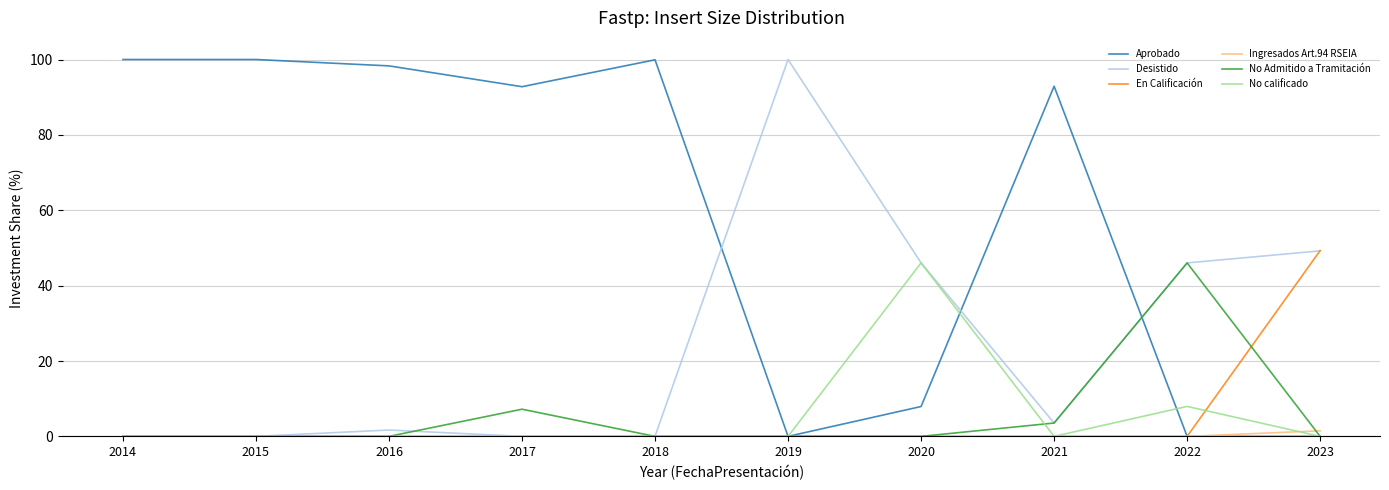

True or false: Desistido and Aprobado intersect in this chart.

True